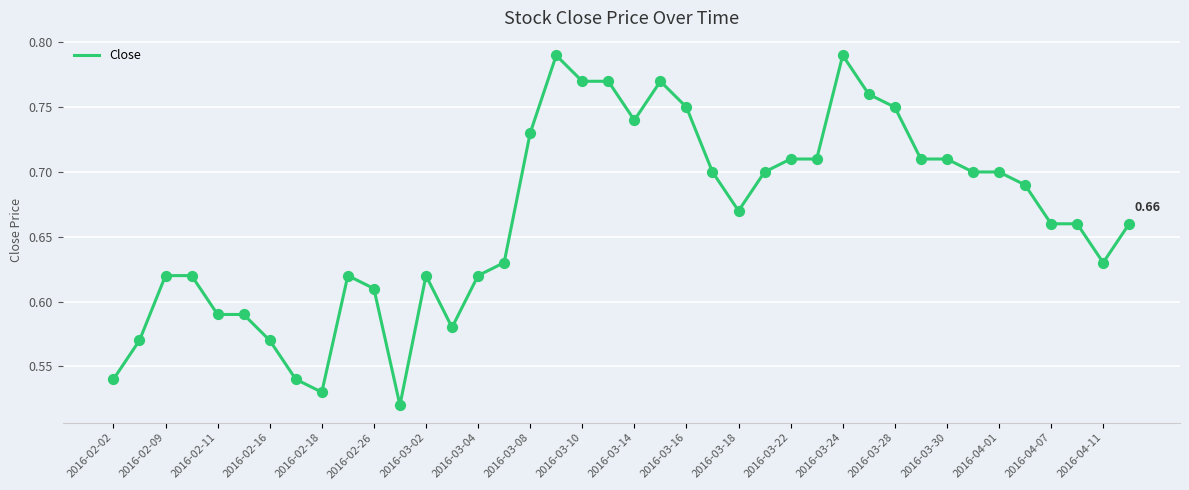

What is the difference between the maximum and minimum values?

0.3